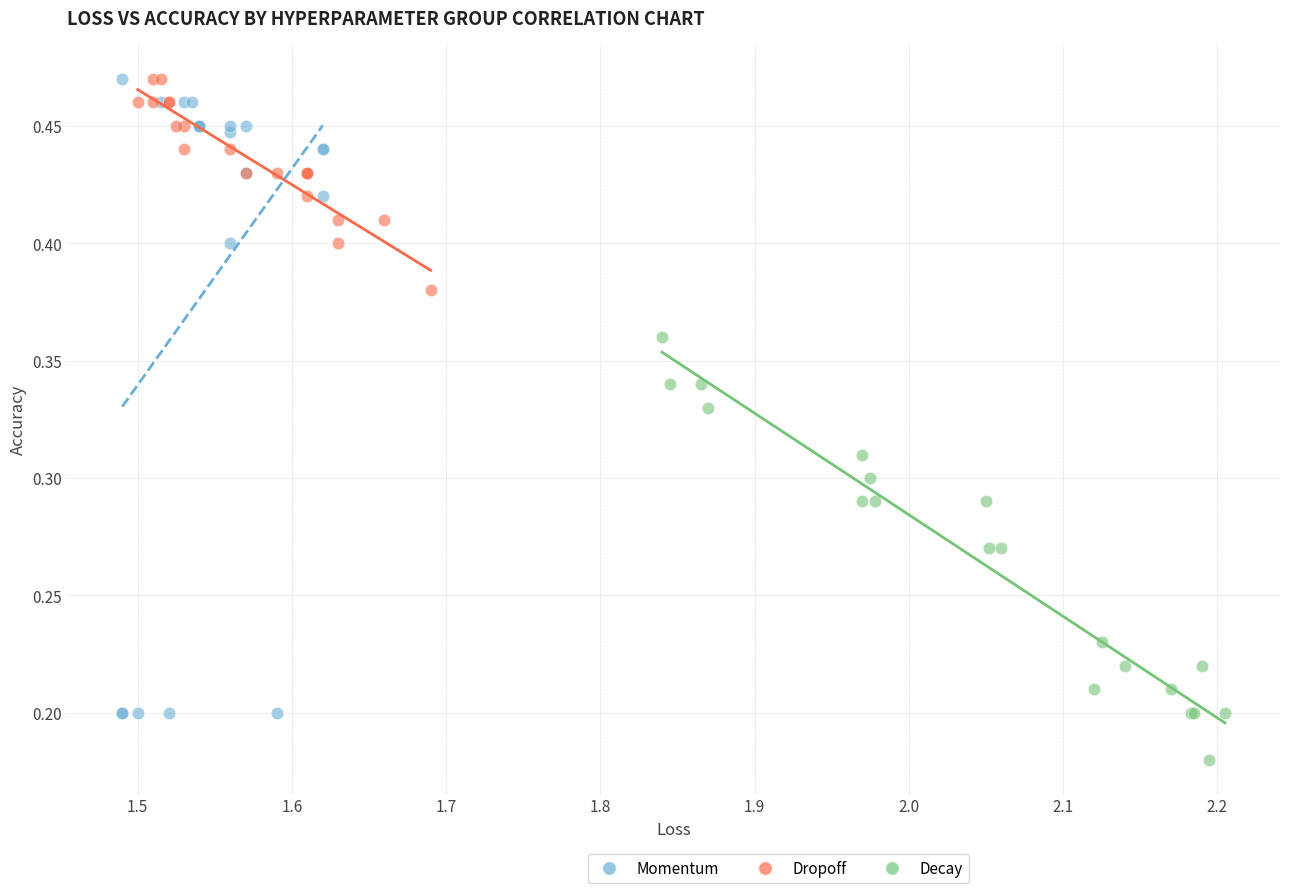

Which series reaches the minimum Y coordinate?

Decay